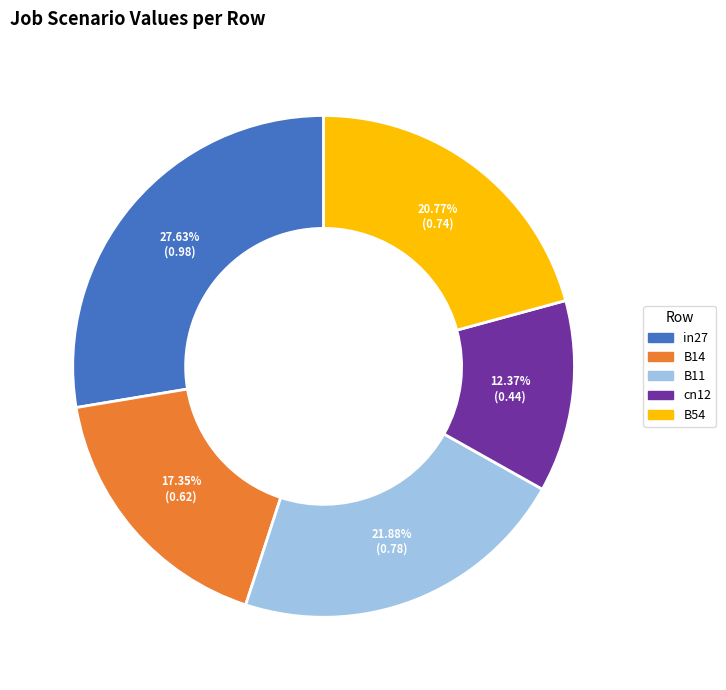

To the nearest percent, what is the difference between the largest and smallest slice percentages?

15%